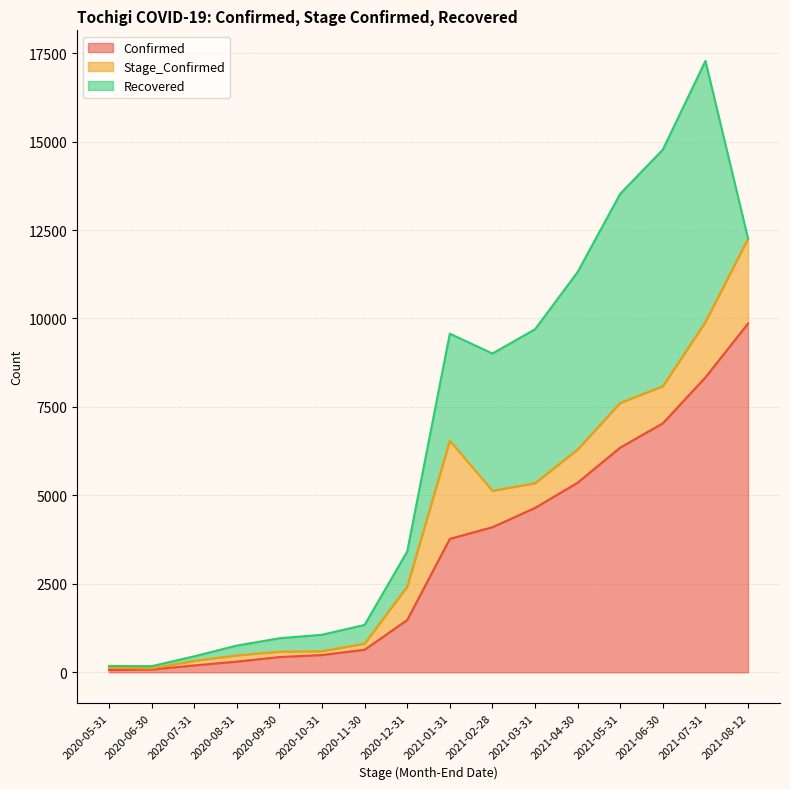

True or false: Stage_Confirmed has more than 2 points higher than both neighbors.

True